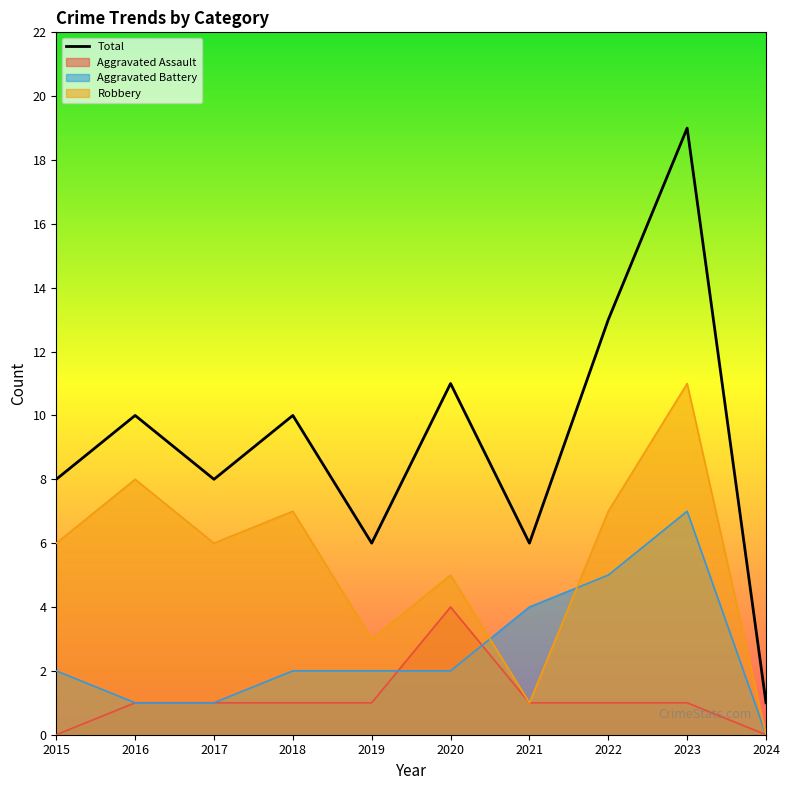

Rank the categories by value from highest to lowest.

2023, 2022, 2020, 2016, 2018, 2015, 2017, 2019, 2021, 2024